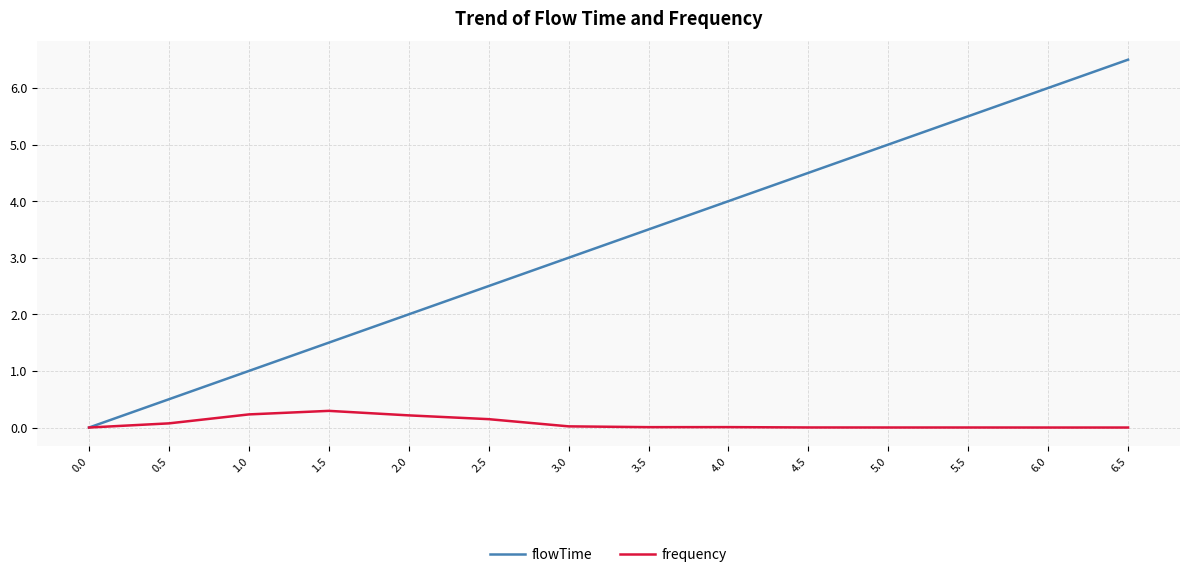

What is the greatest value displayed?

6.5